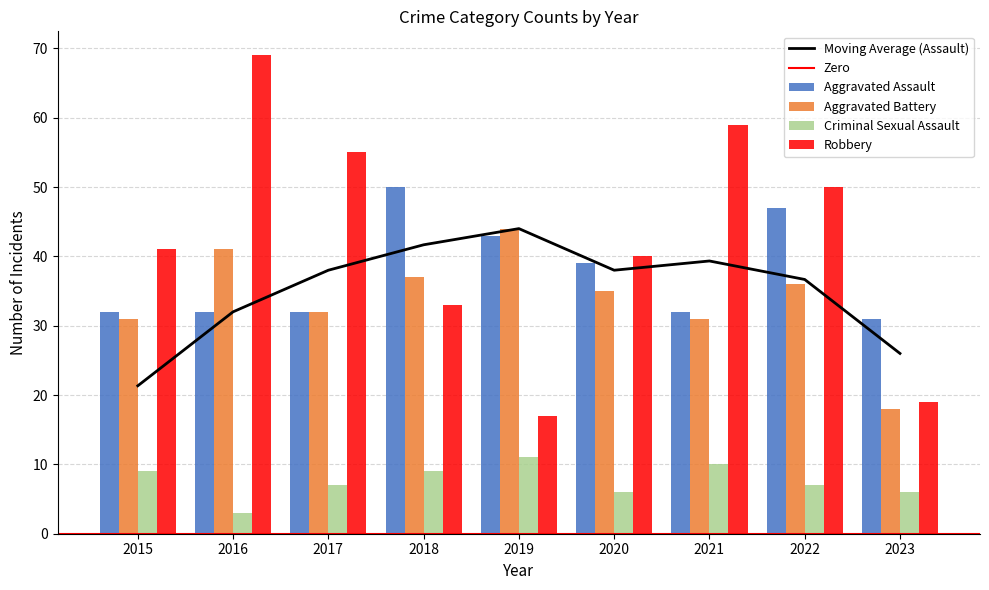

What value does the Aggravated Assault series have at 2016?

32